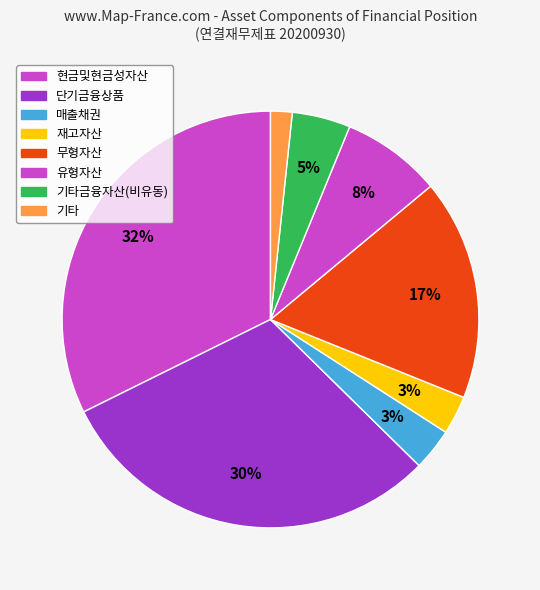

Count the number of slices in the pie.

8